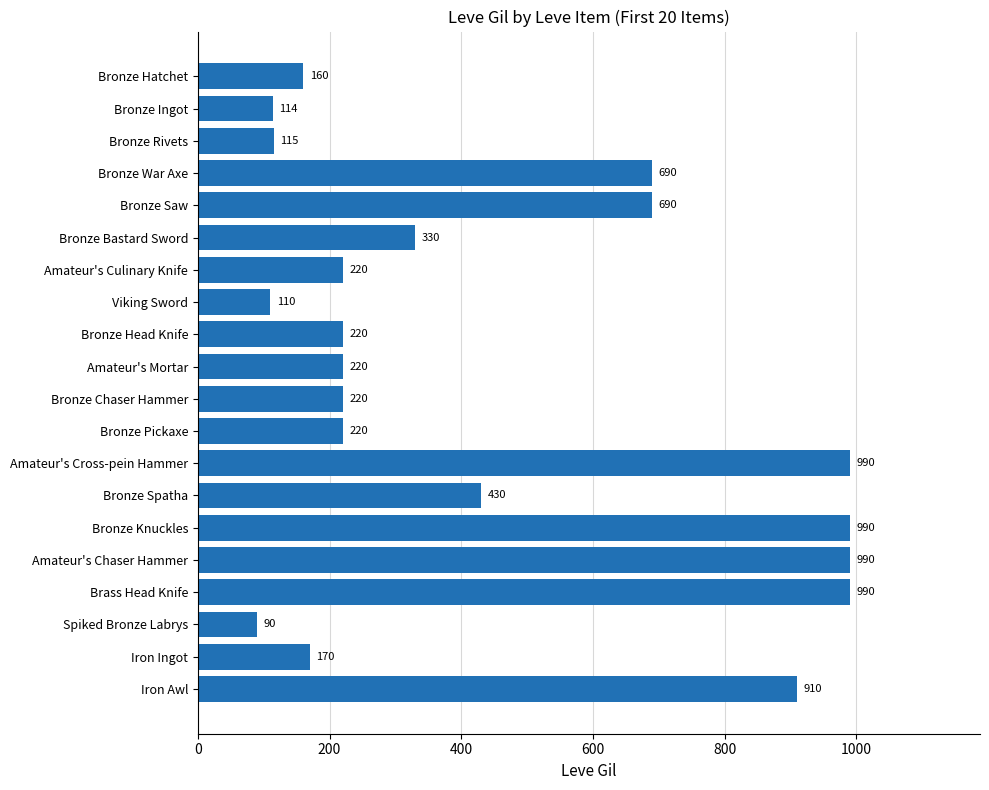

What is the greatest value displayed?

990